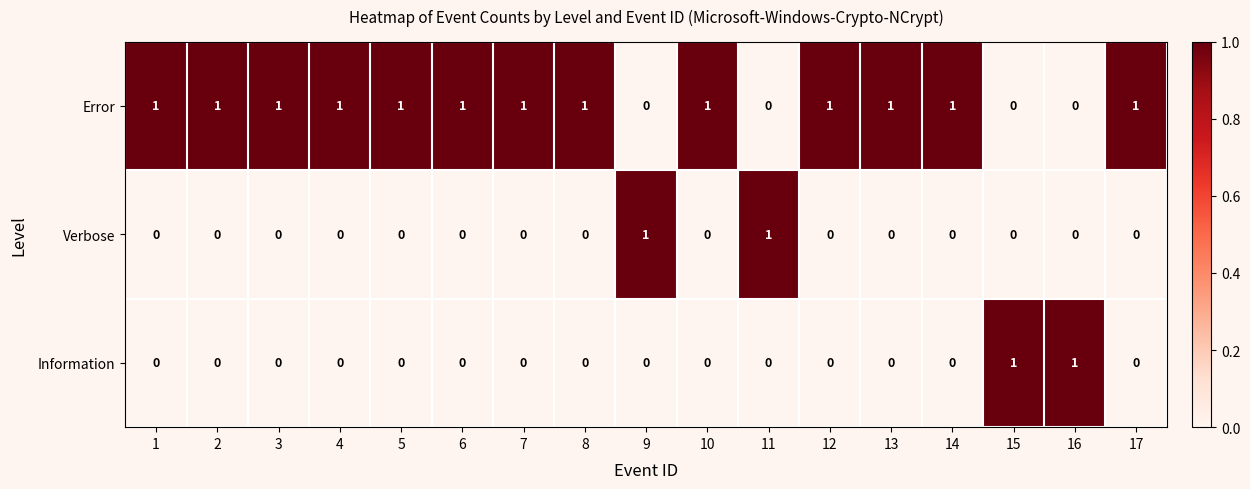

How many Error values are between 1 and 2?

13